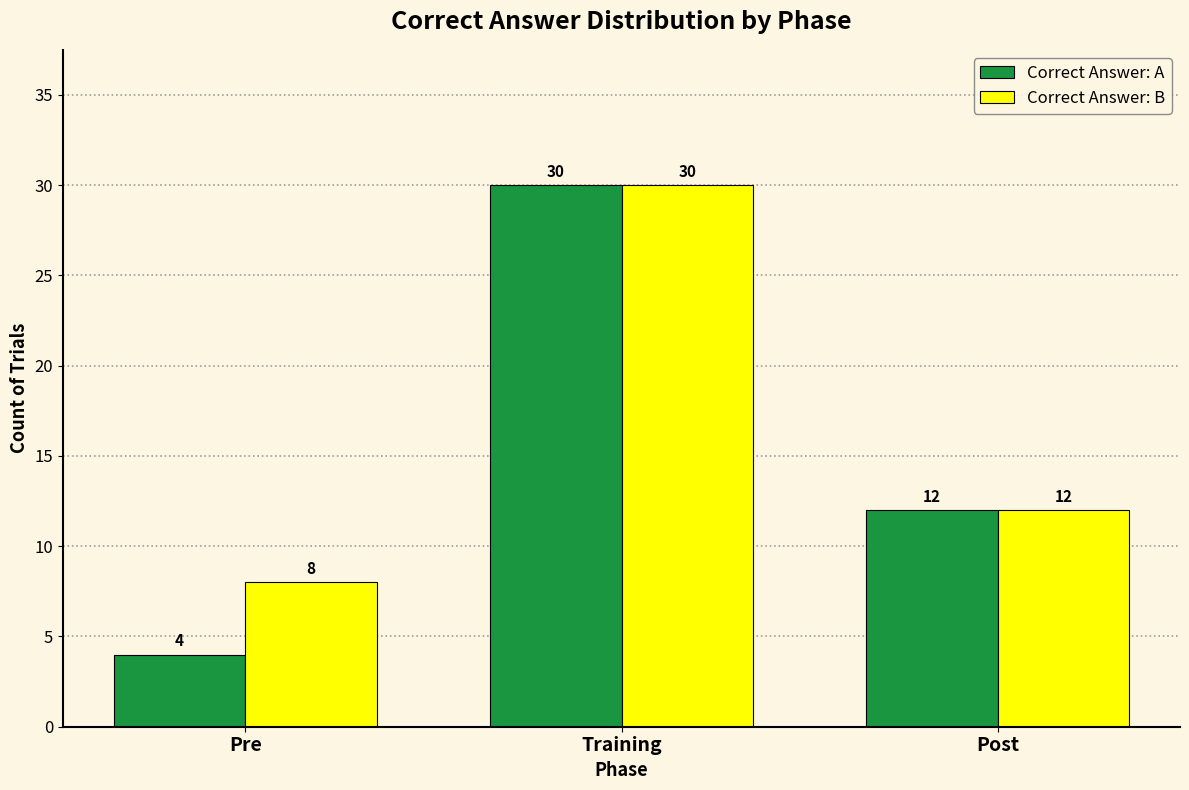

List the labels in order of Correct Answer: B value, largest first.

Training, Post, Pre